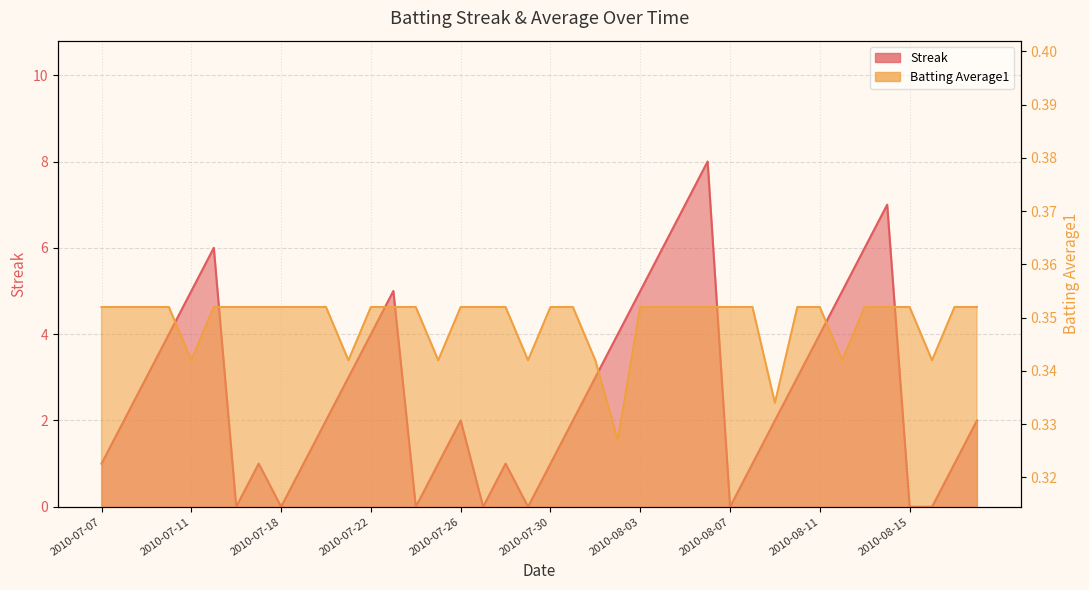

What is the spread (max minus min) of values at 2010-07-25?

0.7